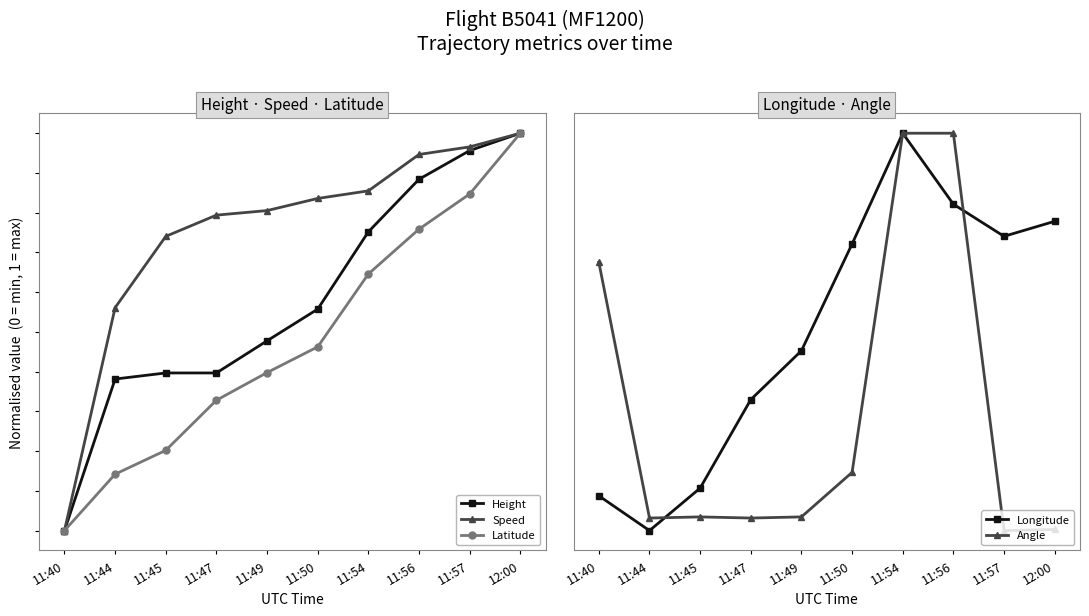

Reading right to left, what are all the values shown in this chart?

Height: 1.0	1.0	0.9	0.8	0.6	0.5	0.4	0.4	0.4	0.0
Speed: 1.0	1.0	0.9	0.9	0.8	0.8	0.8	0.7	0.6	0.0
Latitude: 1.0	0.8	0.8	0.6	0.5	0.4	0.3	0.2	0.1	0.0
Longitude: 0.8	0.7	0.8	1.0	0.7	0.5	0.3	0.1	0.0	0.1
Angle: 0.0	0.0	1.0	1.0	0.1	0.0	0.0	0.0	0.0	0.7